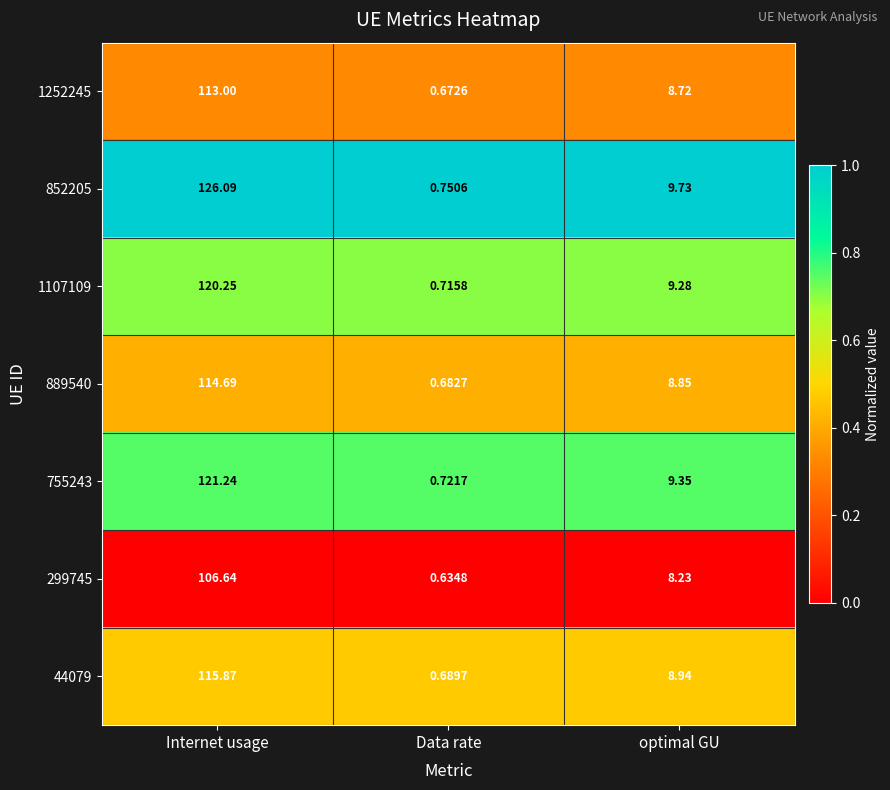

Which category has the highest value in the 1107109 series?

Internet usage